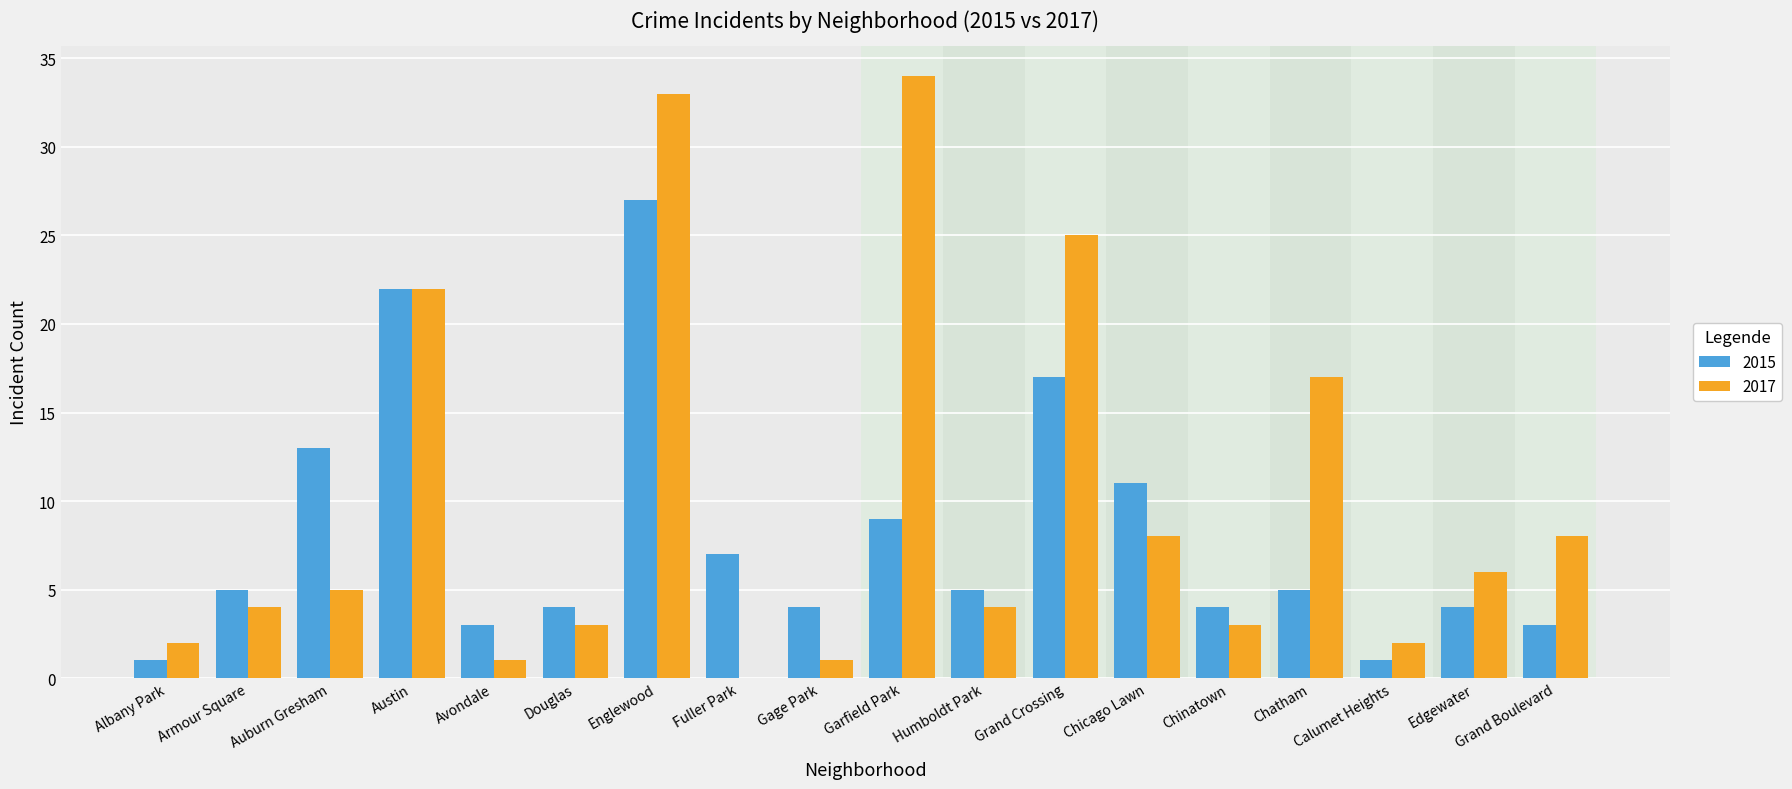

At which category is the sum across all series the highest?

Englewood